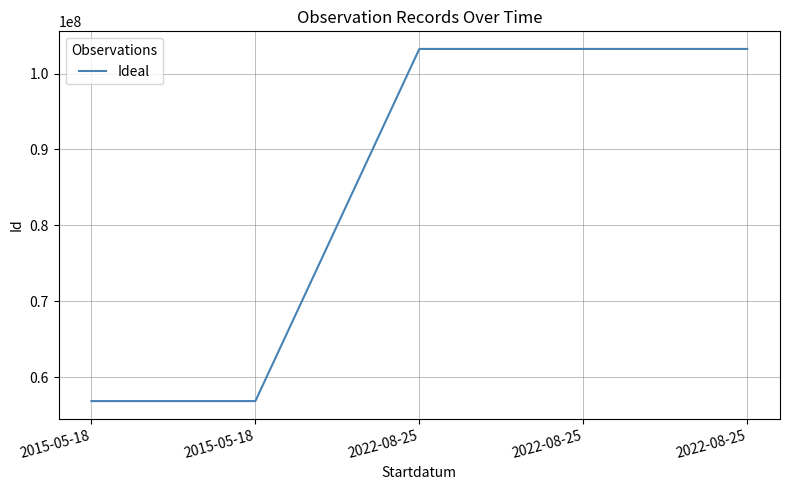

How many values are below 103258648?

2